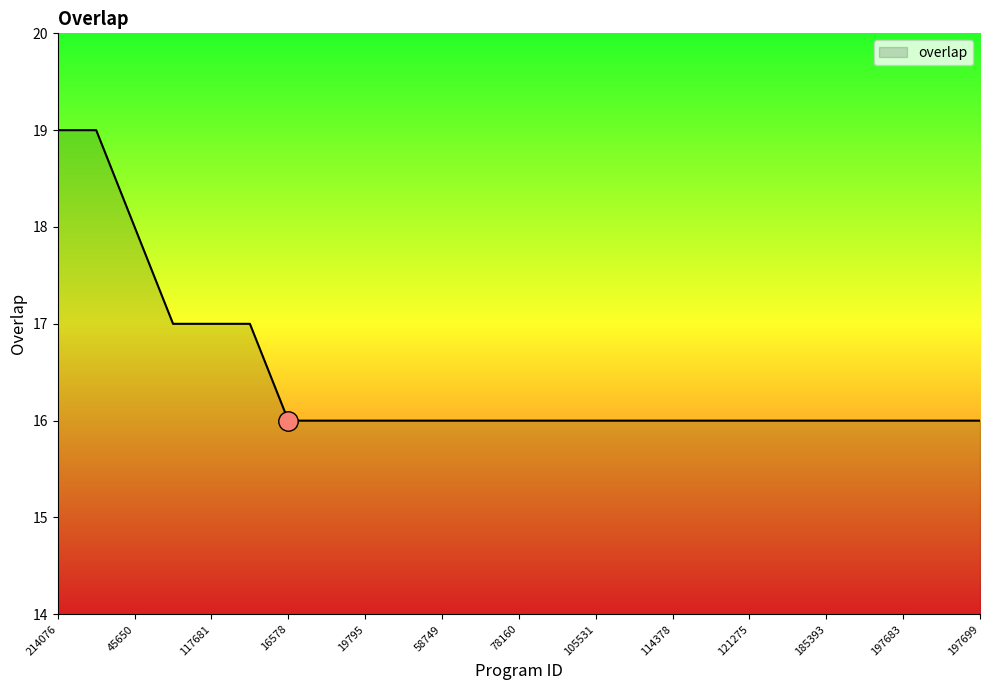

What is the maximum value shown in the chart?

19